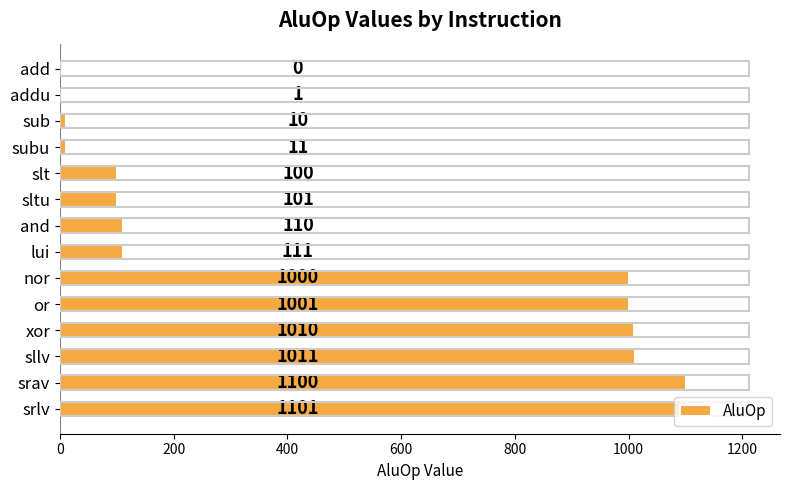

What is the sum of the values at subu and or?

1012